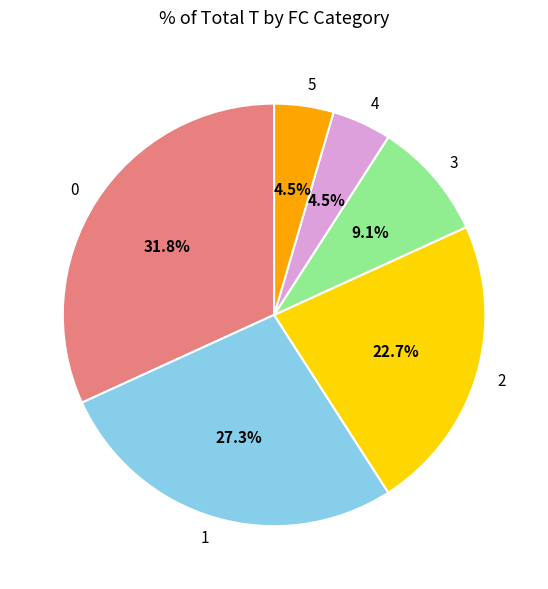

How many slices are in this pie chart?

6